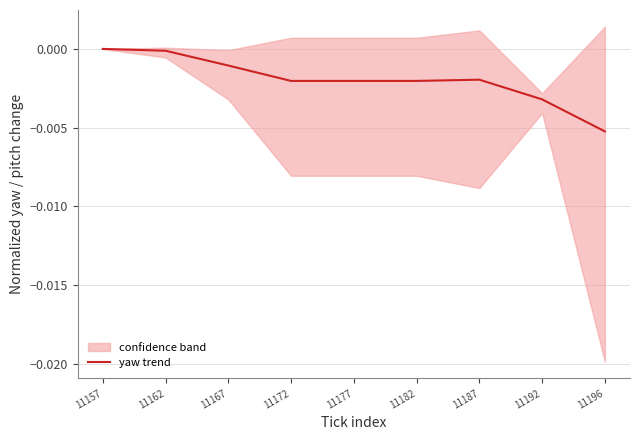

At which label does yaw trend reach its minimum?

11196